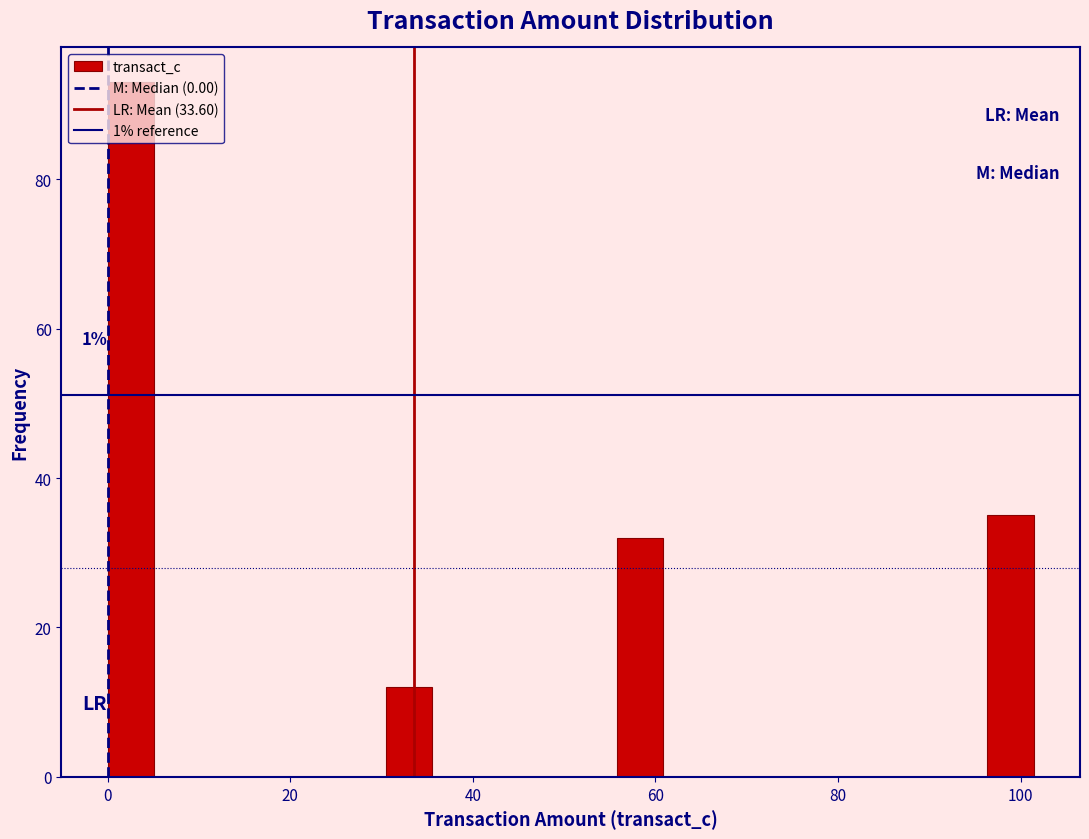

Around what value on the x-axis is the tallest bar? Give the approximate position of its centre, as read against the axis.

2